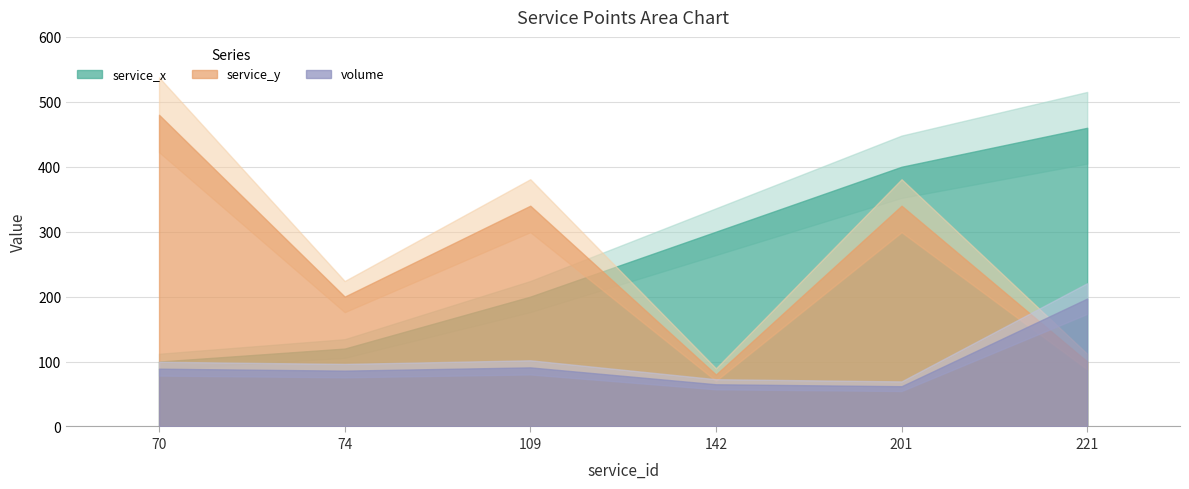

What is the lowest value of the service_x series?

100